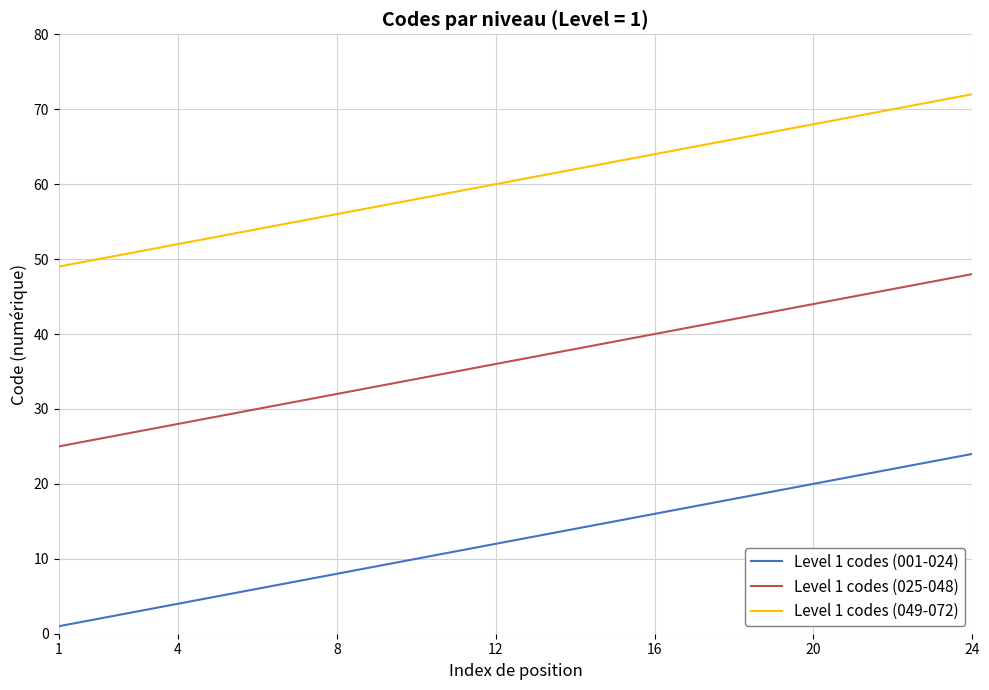

True or false: Level 1 codes (049-072) and Level 1 codes (001-024) cross at least once.

False